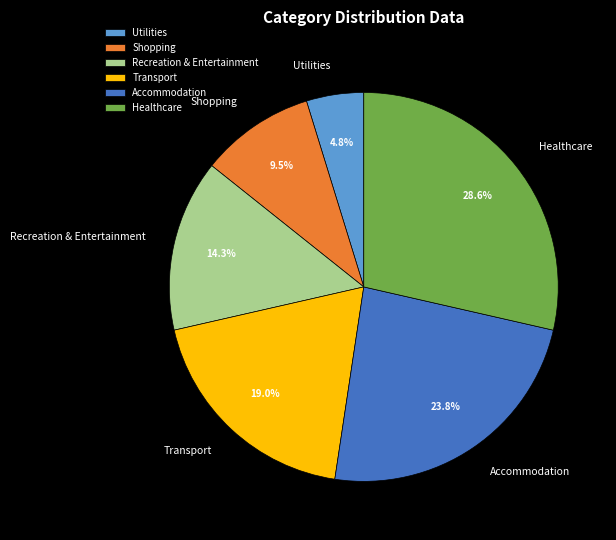

To the nearest percent, what is the combined percentage of Transport and Healthcare?

48%